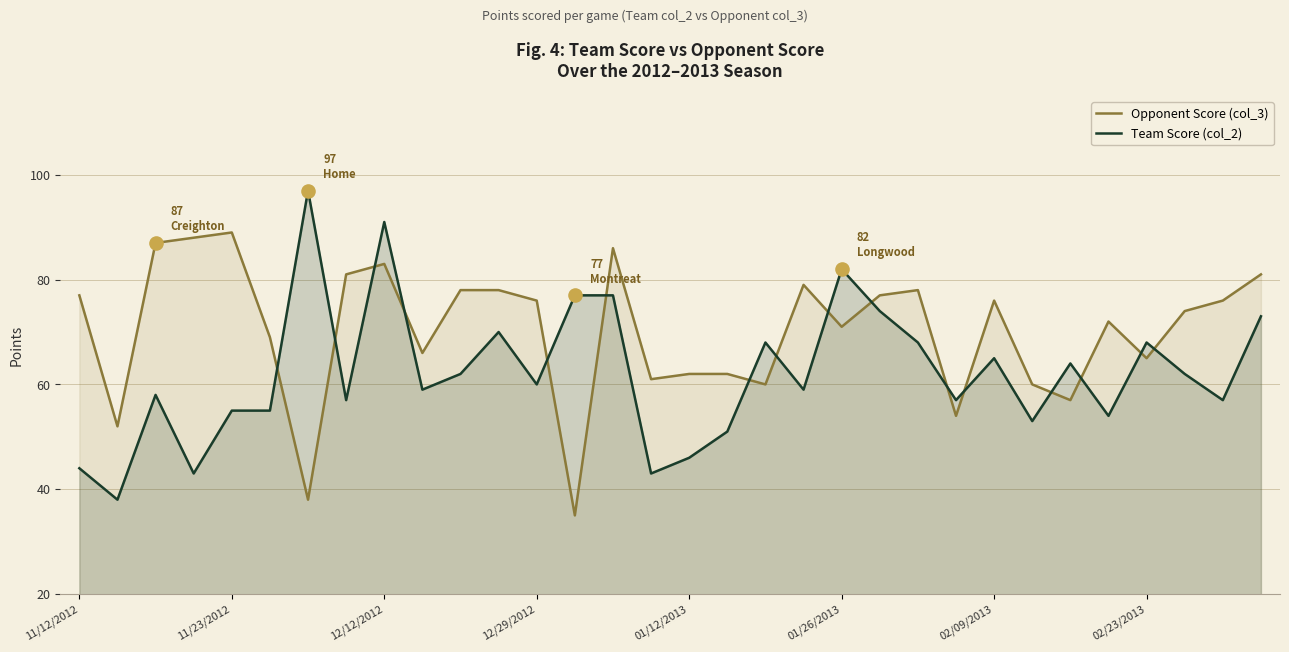

Which series has the largest total across all categories?

Opponent Score (col_3)